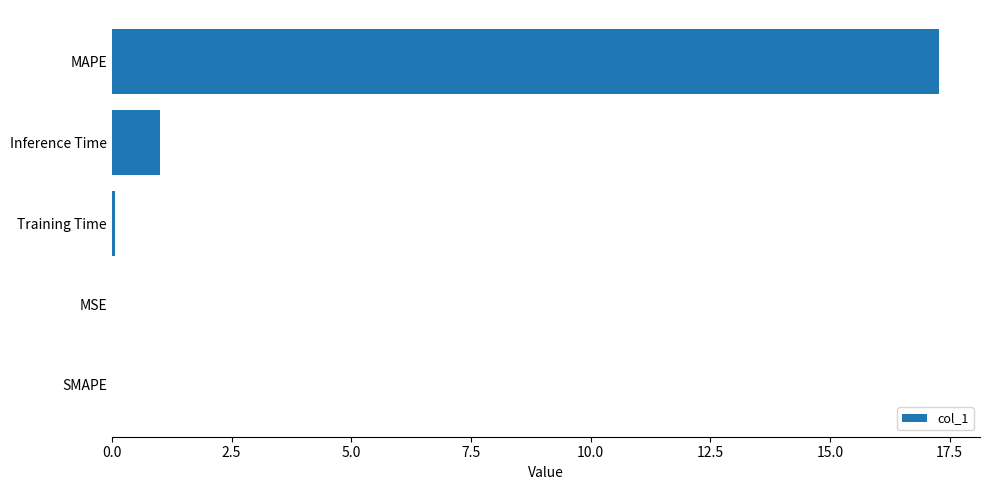

Which category has the highest value across all series?

MAPE